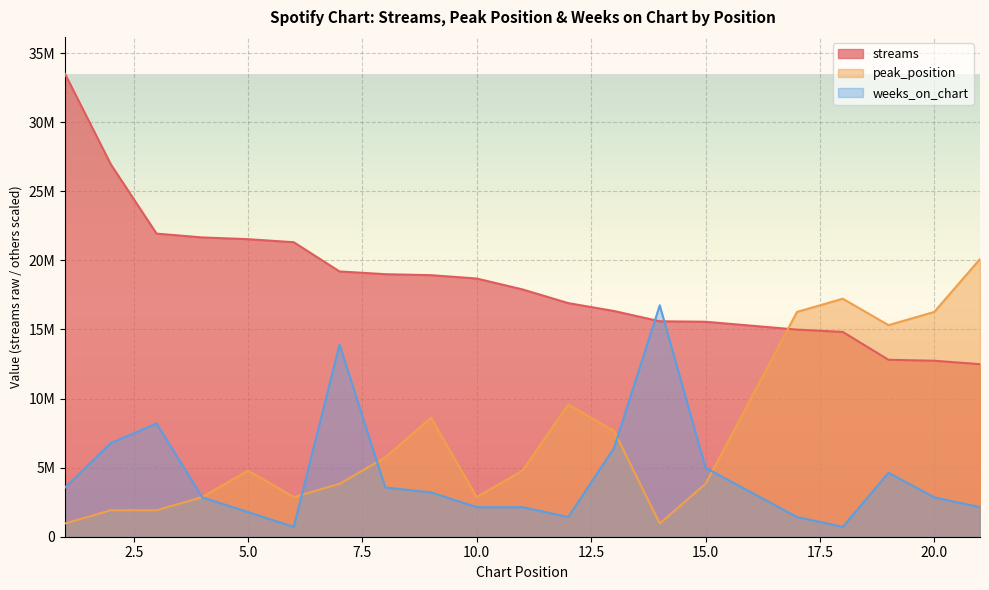

In weeks_on_chart, how many points are lower than both neighbors (excluding endpoints)?

3